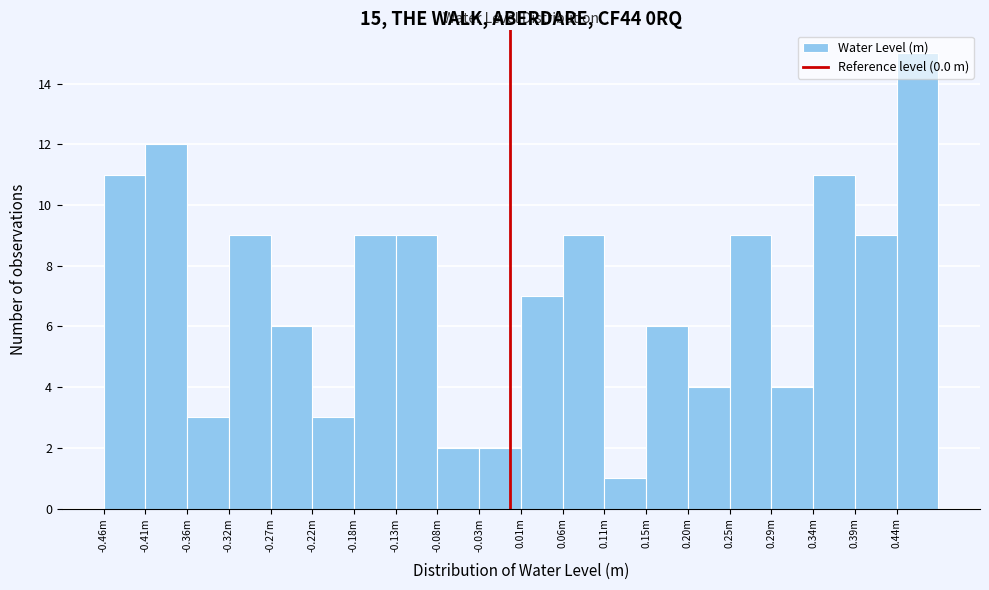

What is the value of the 17th bar from the left?

4